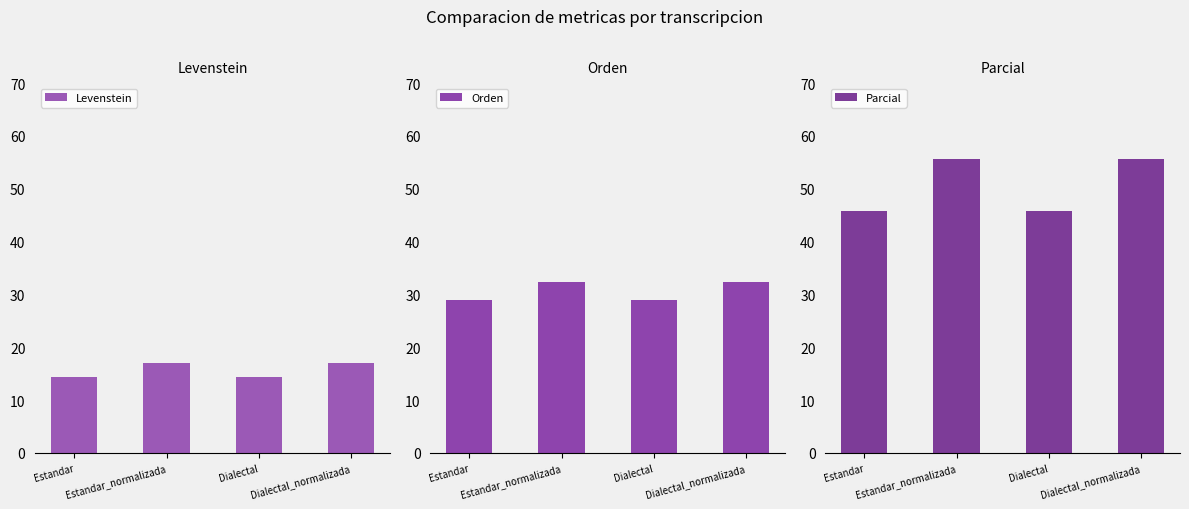

The Parcial series shows 45.7 at Dialectal. True or false?

True